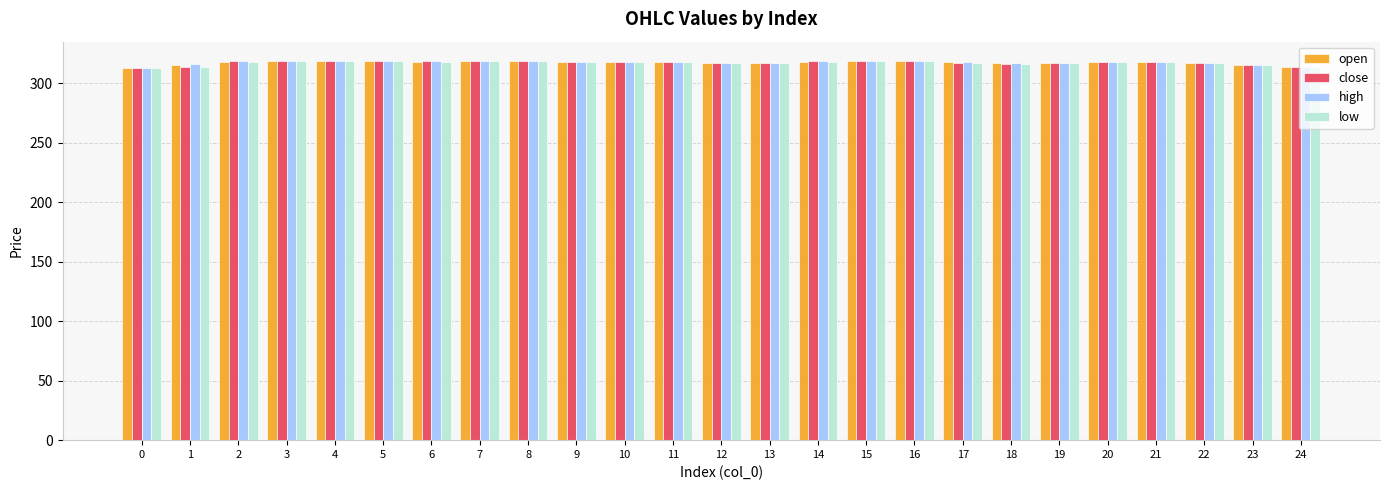

What is the highest value of the close series?

319